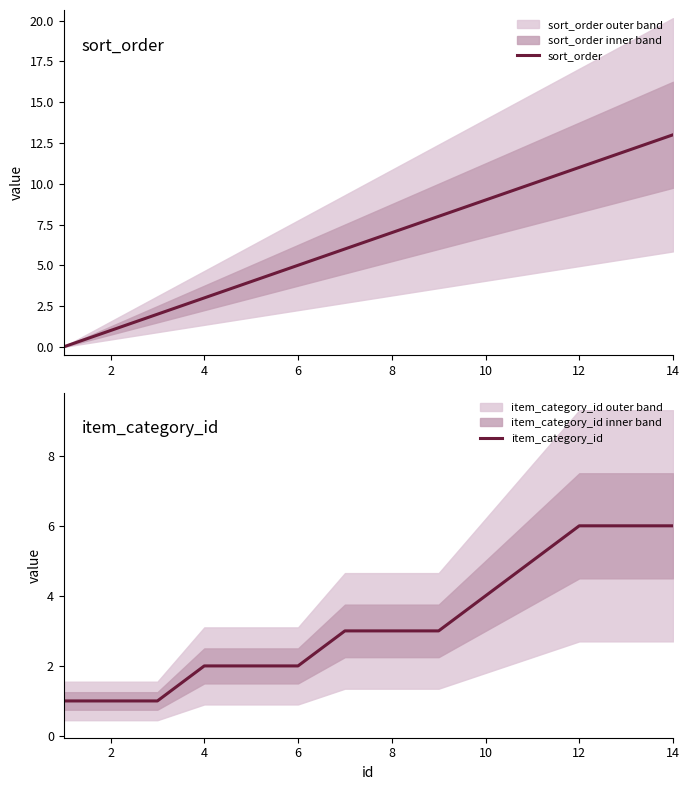

Count the number of categories in the chart.

14